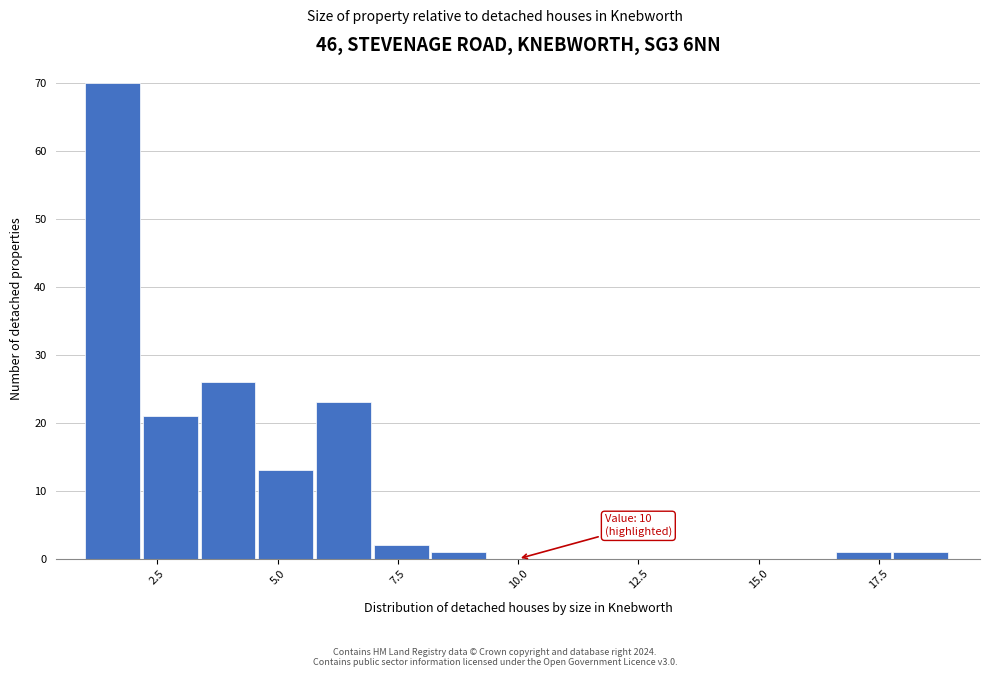

Read against the x-axis, roughly where is the centre of the tallest bar?

1.5